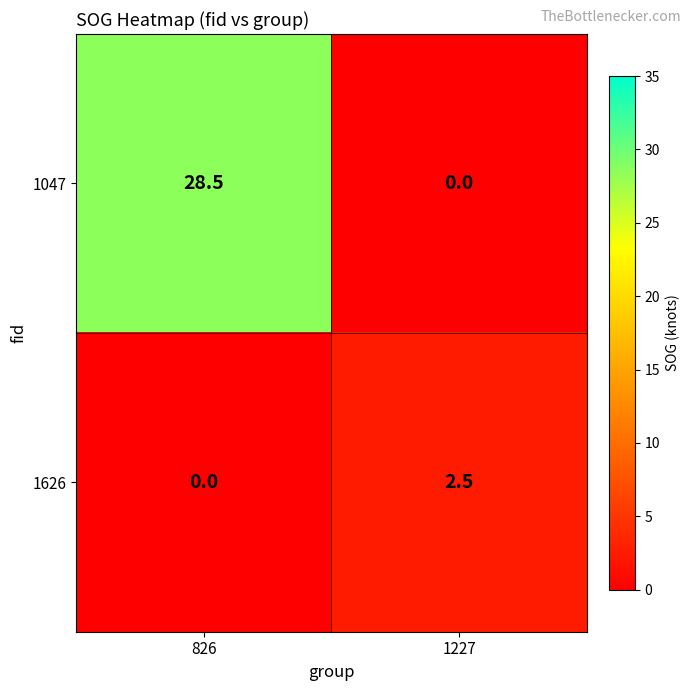

The 1626 series shows 0.0 at 826. True or false?

True